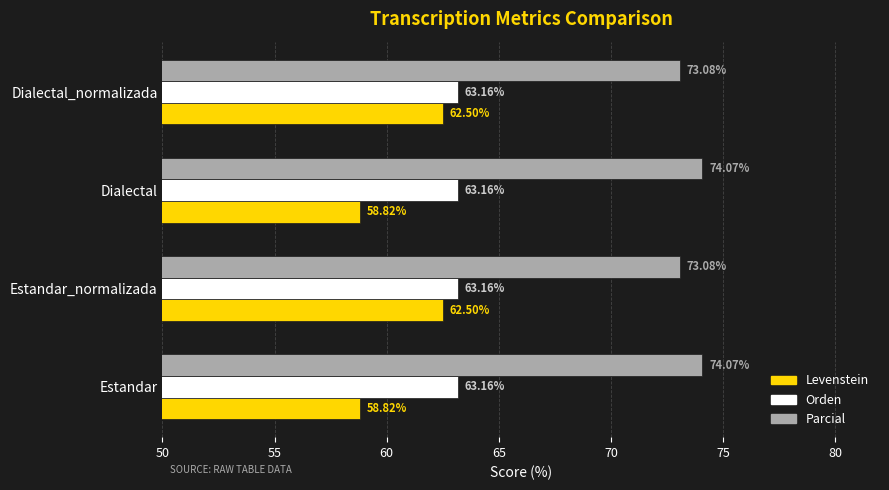

List the series in order of their peak value, highest first.

Parcial, Orden, Levenstein